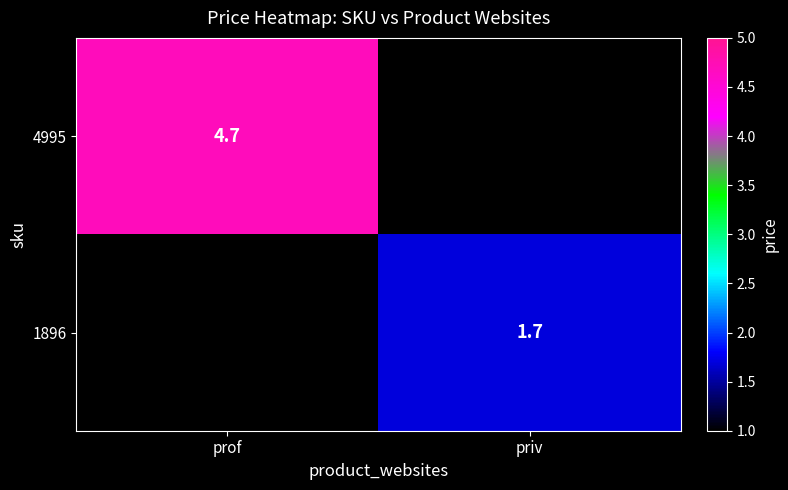

Is it true that 1896 equals 2.6 at priv?

False